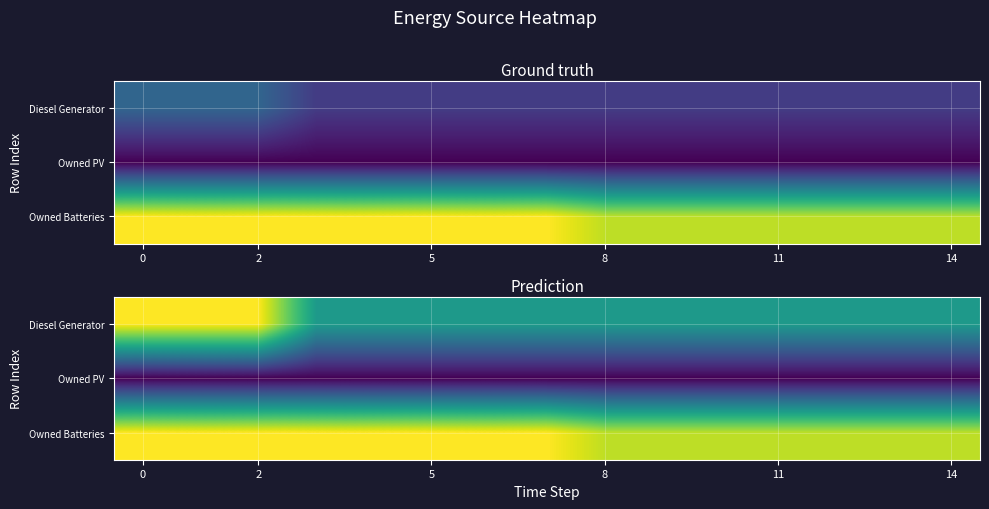

How many categories are shown in the chart?

15